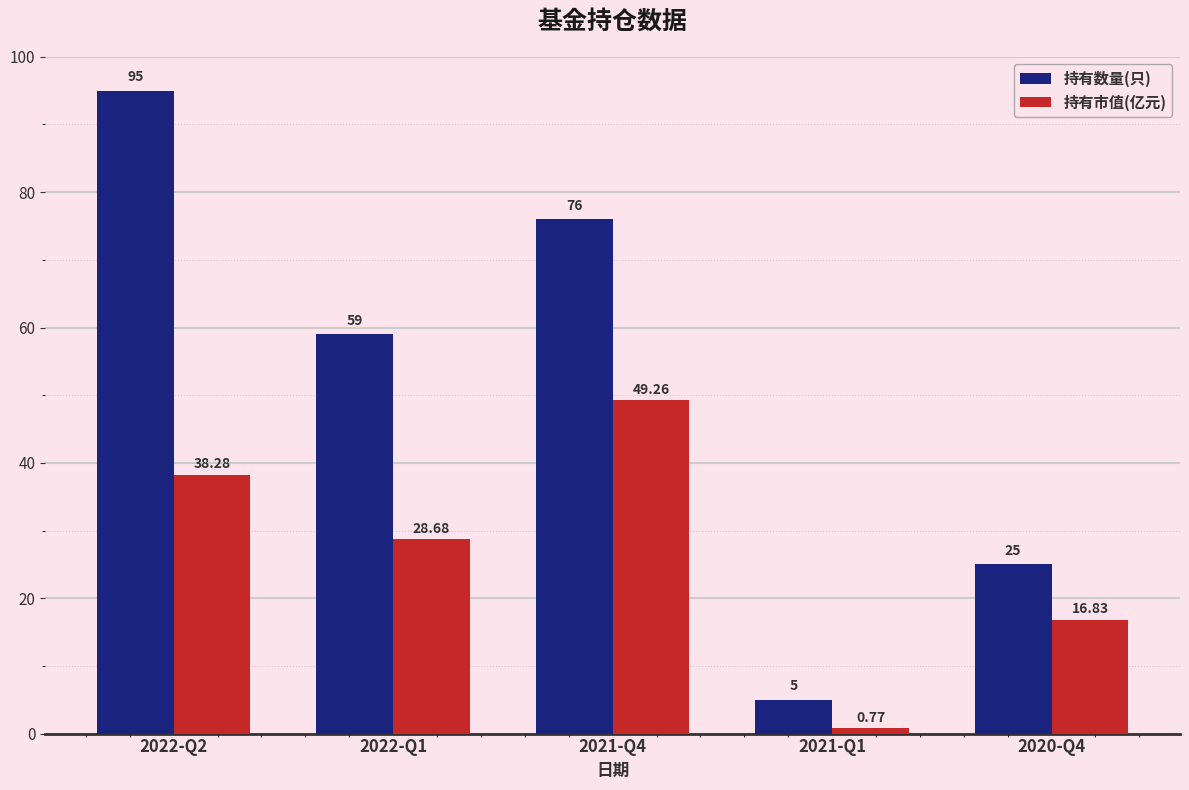

How many series are shown in this chart?

2